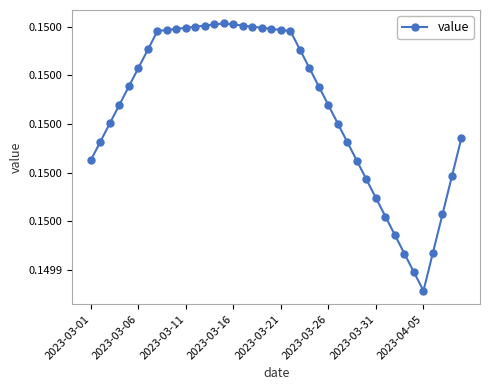

Does the chart have visible grid lines?

No